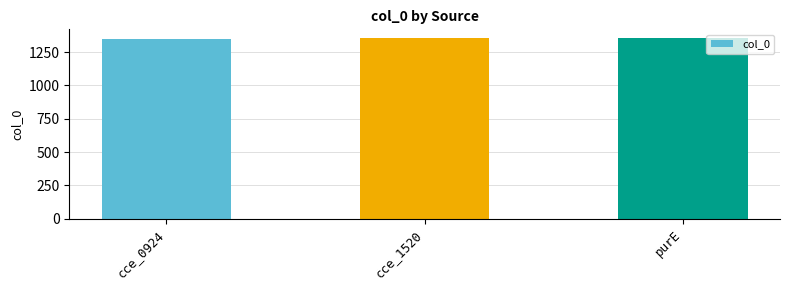

What is the ratio of the value at cce_1520 to the value at purE?

1.0